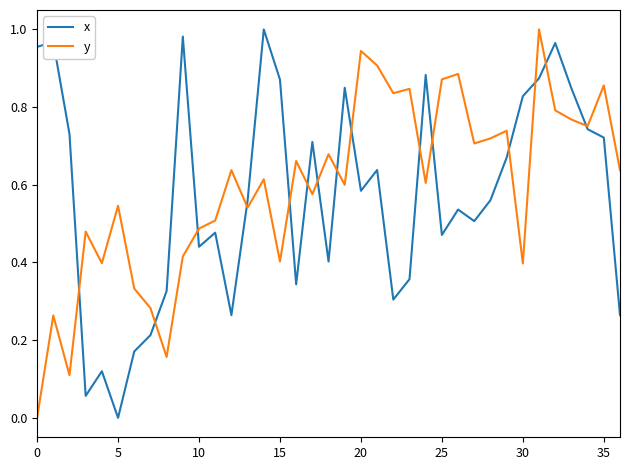

Reading left to right, what are all the values shown in this chart?

x: 1.0	1.0	0.7	0.1	0.1	0.0	0.2	0.2	0.3	1.0	0.4	0.5	0.3	0.6	1.0	0.9	0.3	0.7	0.4	0.8	0.6	0.6	0.3	0.4	0.9	0.5	0.5	0.5	0.6	0.7	0.8	0.9	1.0	0.8	0.7	0.7	0.3
y: 0.0	0.3	0.1	0.5	0.4	0.5	0.3	0.3	0.2	0.4	0.5	0.5	0.6	0.5	0.6	0.4	0.7	0.6	0.7	0.6	0.9	0.9	0.8	0.8	0.6	0.9	0.9	0.7	0.7	0.7	0.4	1.0	0.8	0.8	0.8	0.9	0.6